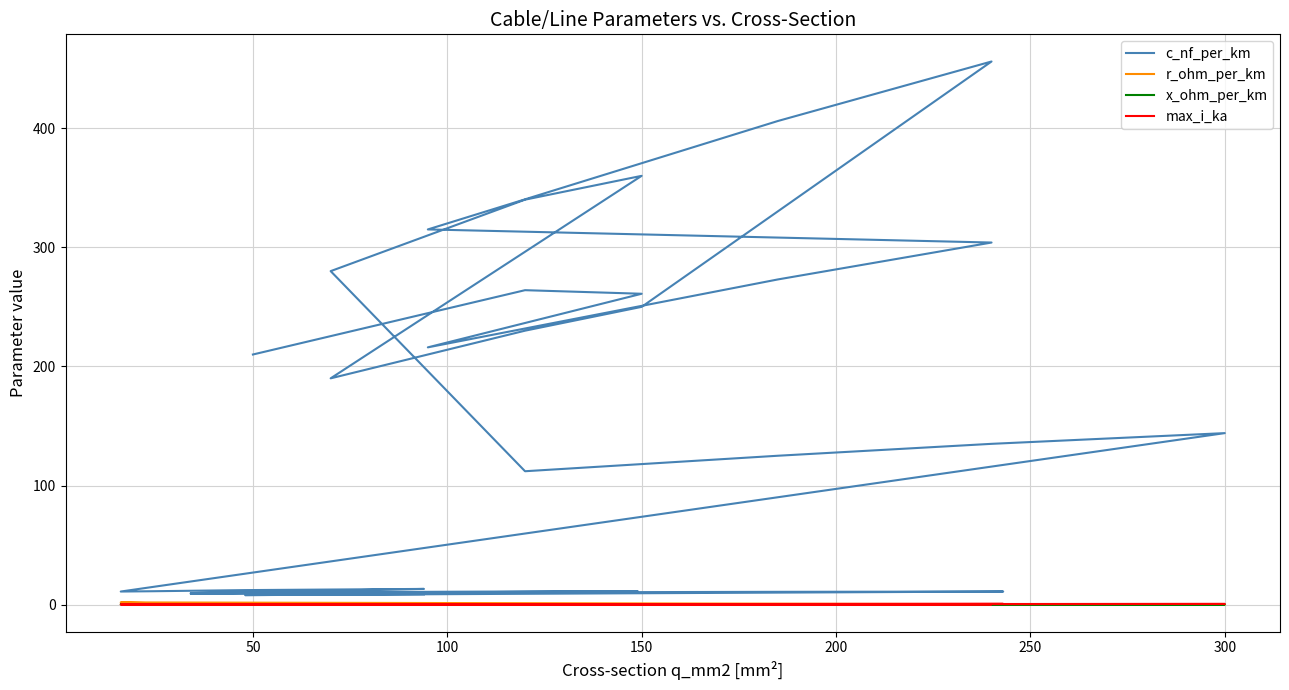

How many categories are shown in the chart?

40